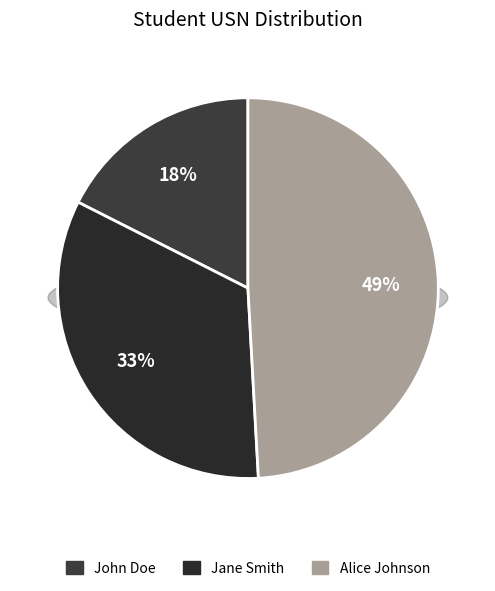

Approximately how many times larger is the value at Alice Johnson compared to John Doe?

2.8